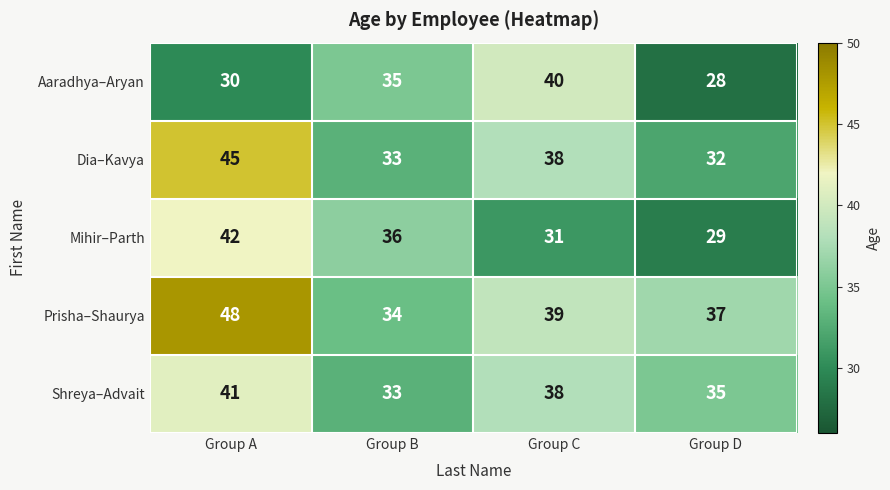

Rank the series by their maximum value, from highest to lowest.

Prisha–Shaurya, Dia–Kavya, Mihir–Parth, Shreya–Advait, Aaradhya–Aryan